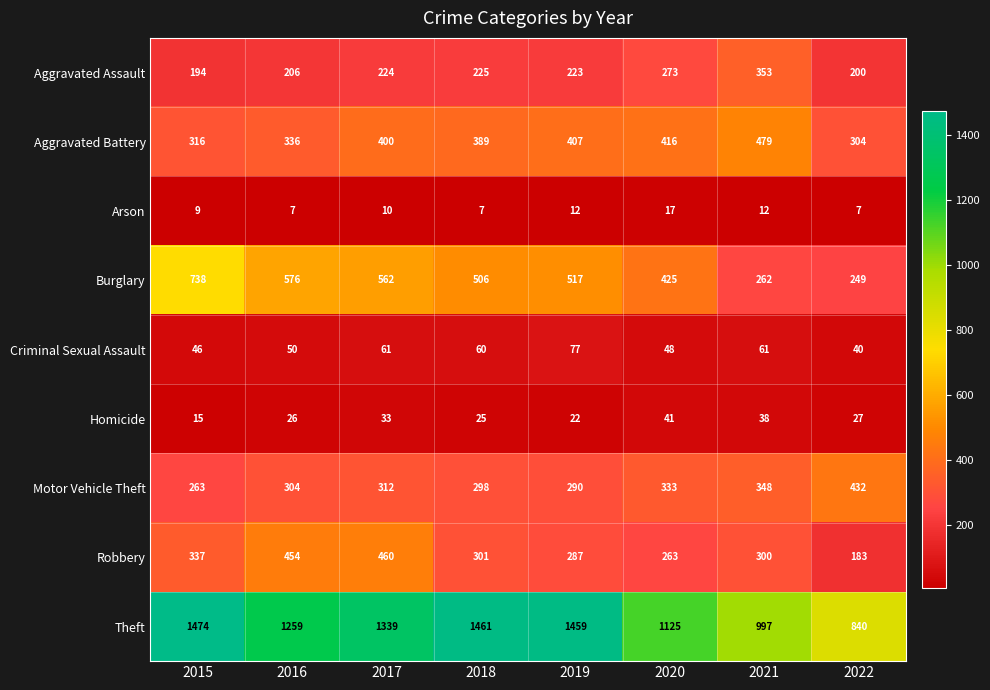

Which series has the largest range (max minus min)?

Theft